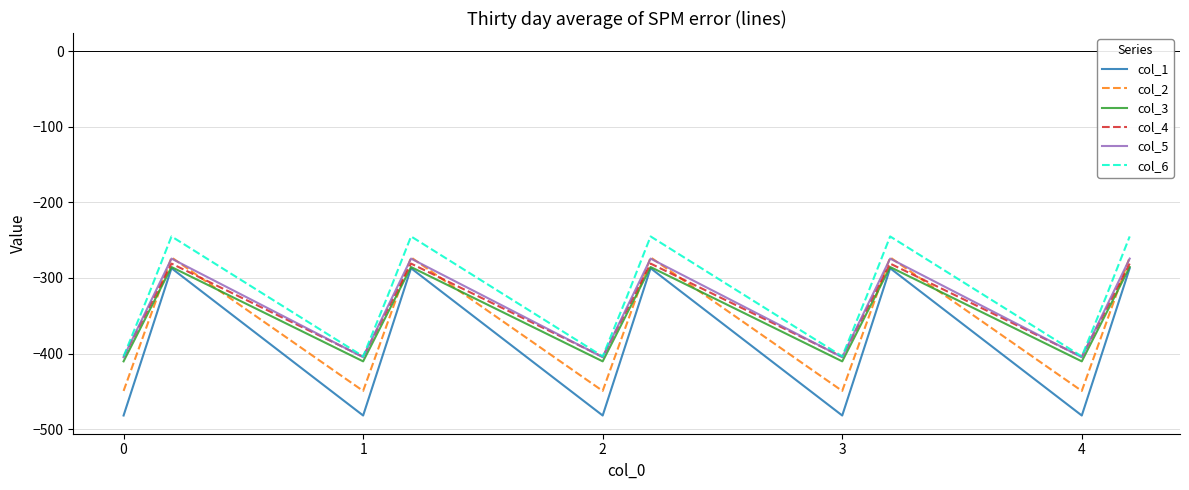

Which series has the widest spread of values?

col_1